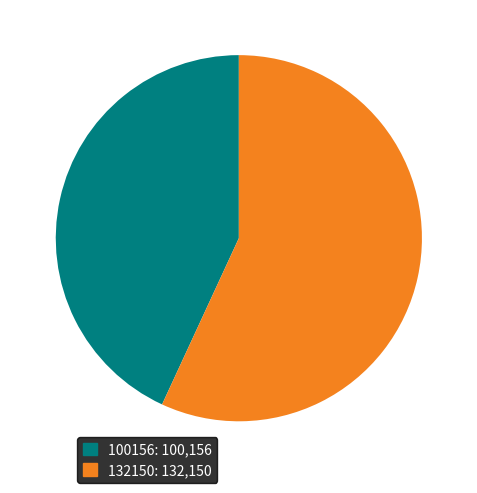

Is there any slice that represents more than half of the pie?

Yes